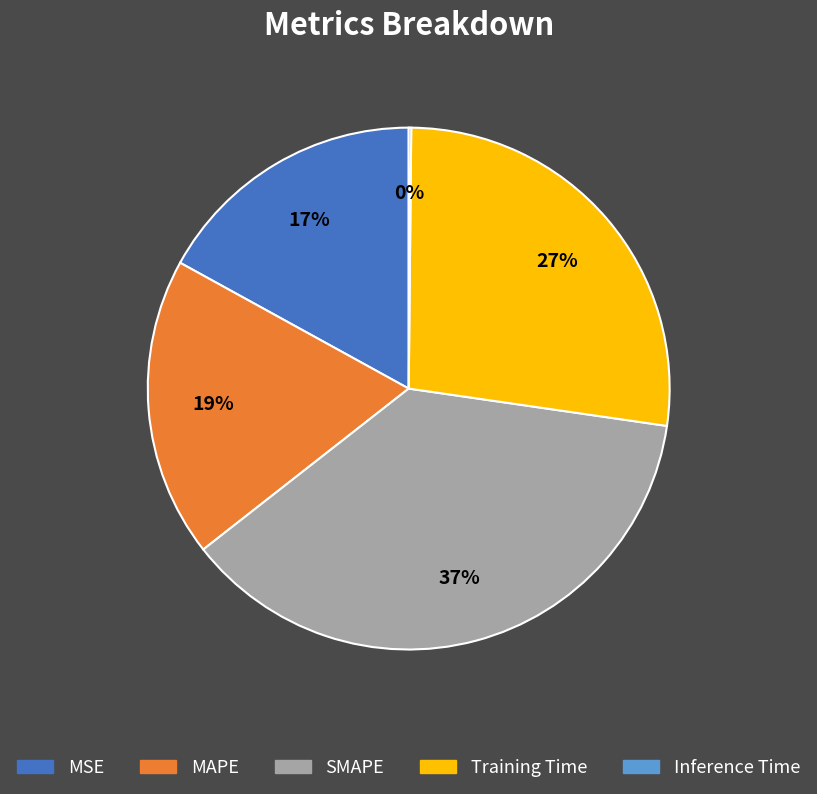

True or false: MAPE accounts for 8% of the total.

False